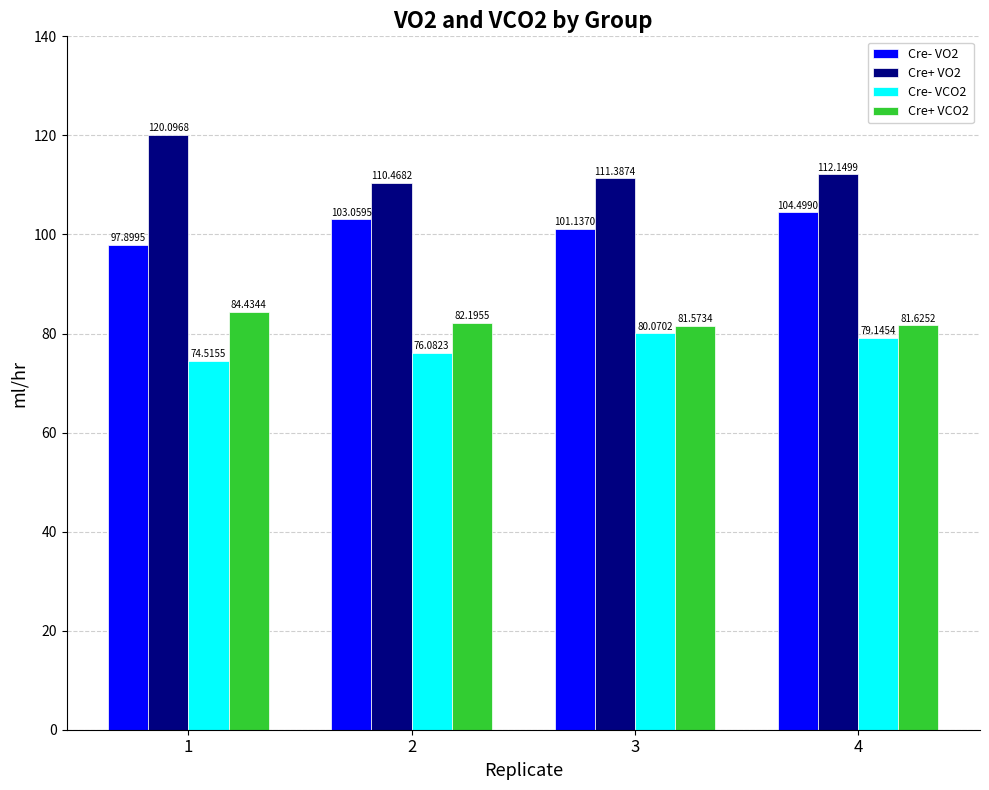

What is the difference between the maximum and minimum values in the Cre- VCO2 series?

5.6